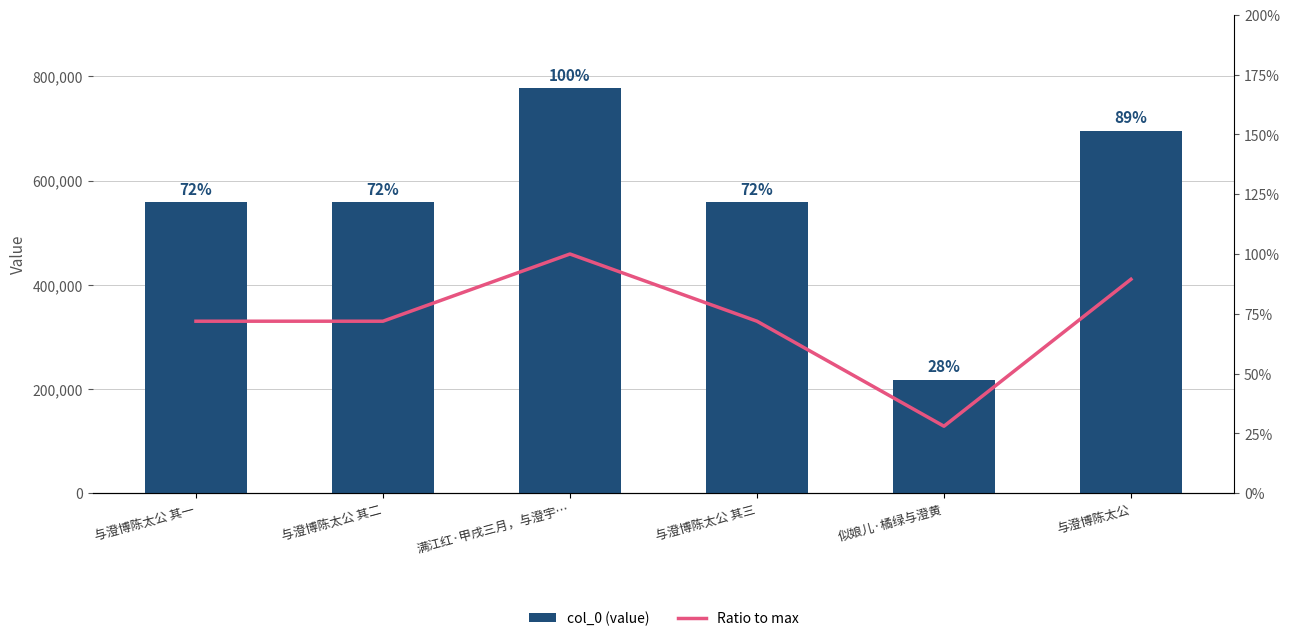

At 与澄博陈太公 其一, list the series in order from largest to smallest.

col_0, Ratio to max